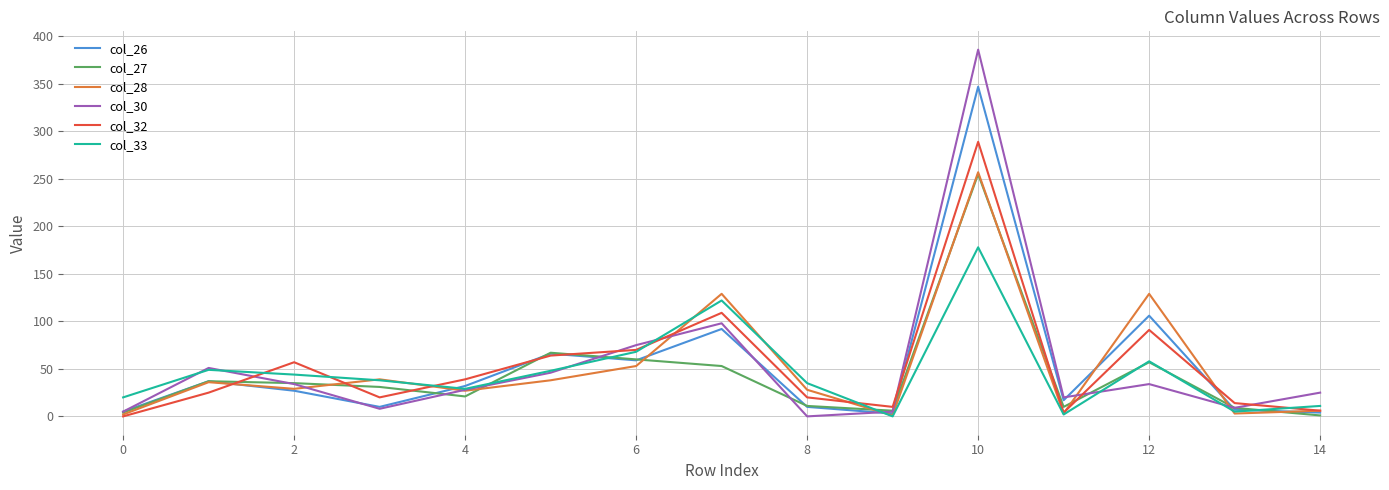

Which series has the widest spread of values?

col_30